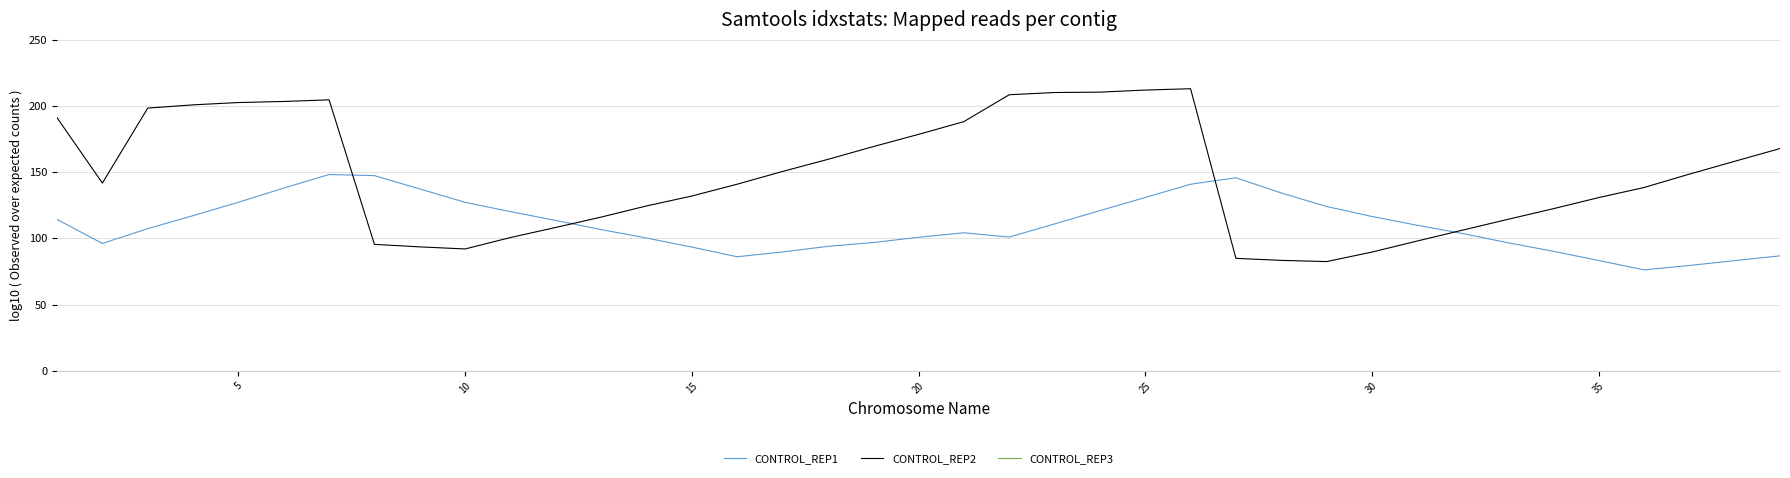

Which series has the largest range (max minus min)?

CONTROL_REP2